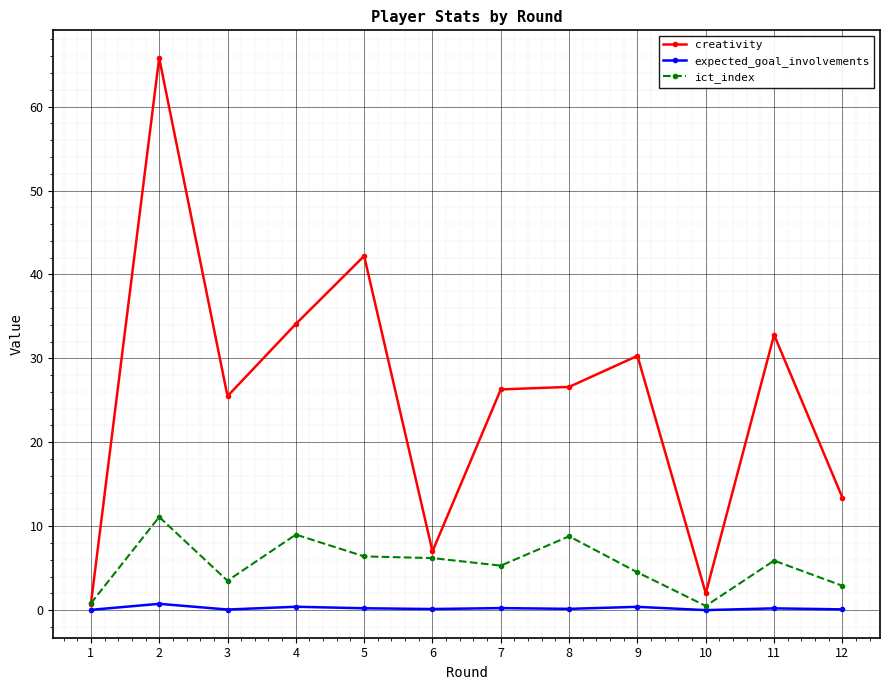

What is the total value across all series at 8?

35.6